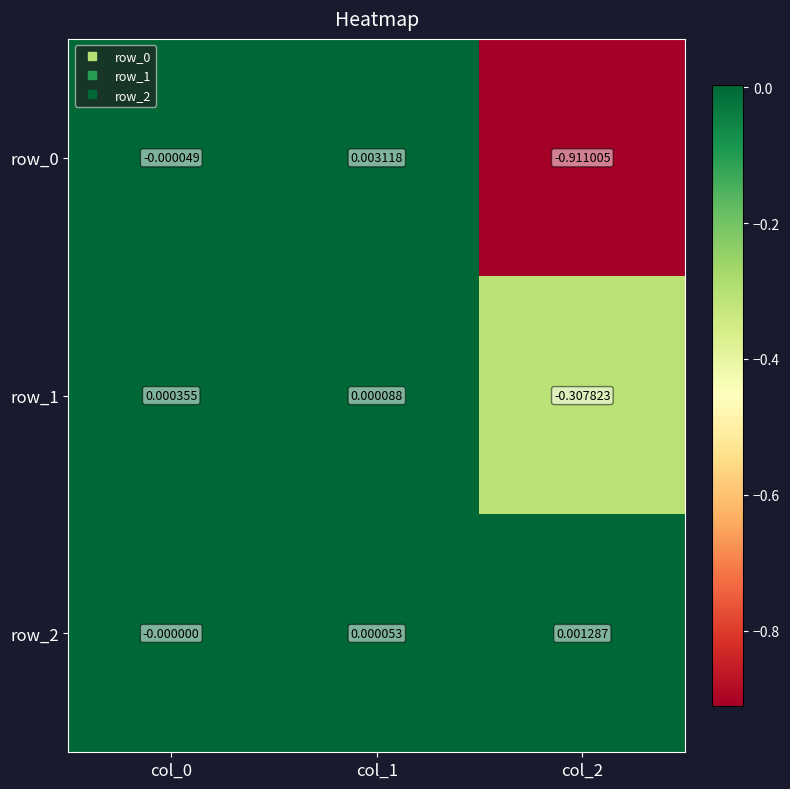

Which category has the lowest value in the row_0 series?

col_2